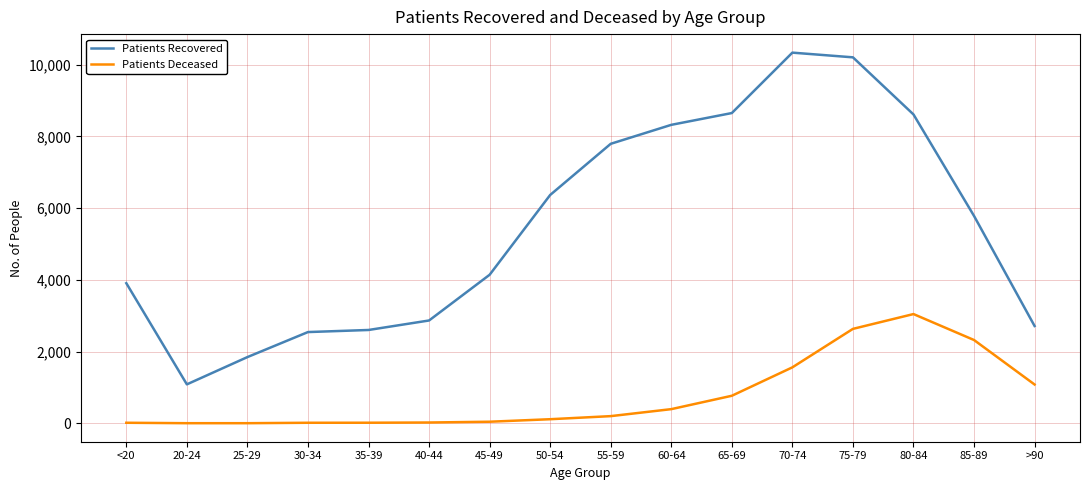

True or false: Patients Recovered and Patients Deceased intersect in this chart.

False